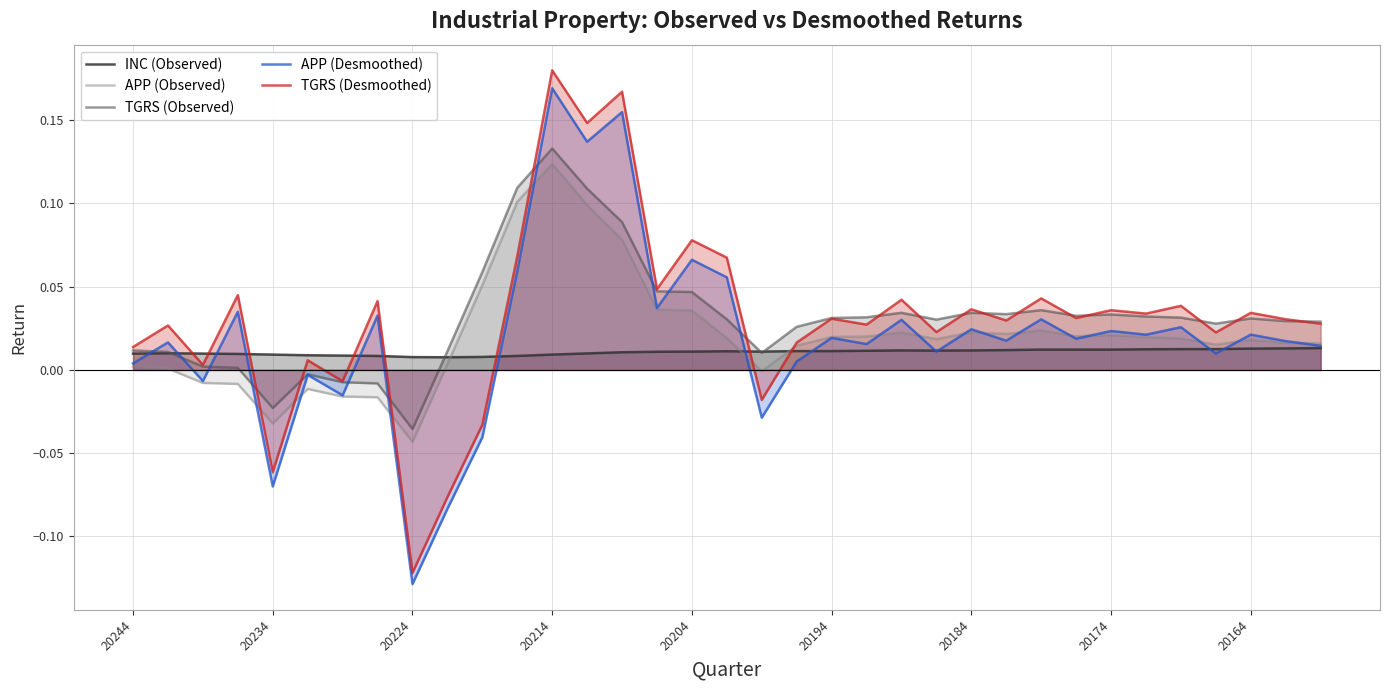

Which category has the highest value across all series?

20214